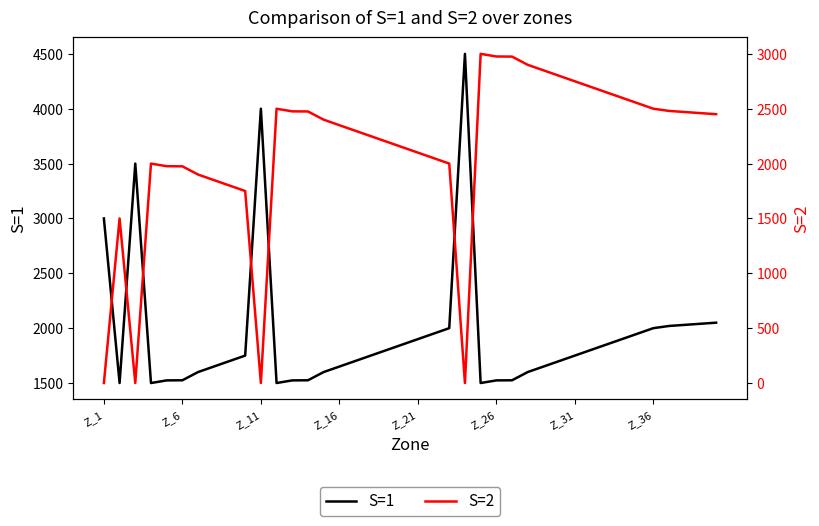

How many interior local valleys does the S=2 series have?

3